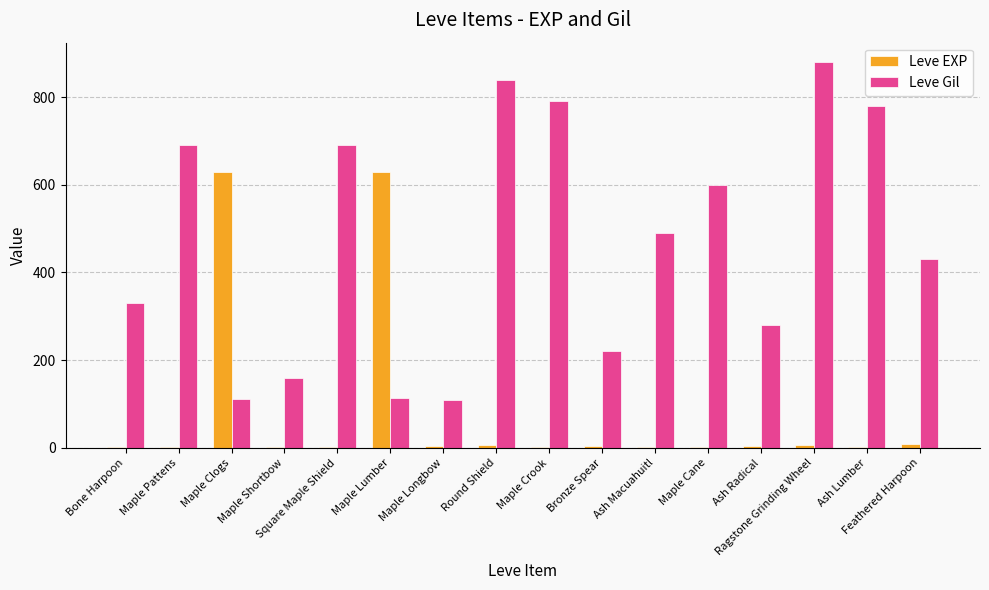

What is the sum of all Leve Gil values?

7515